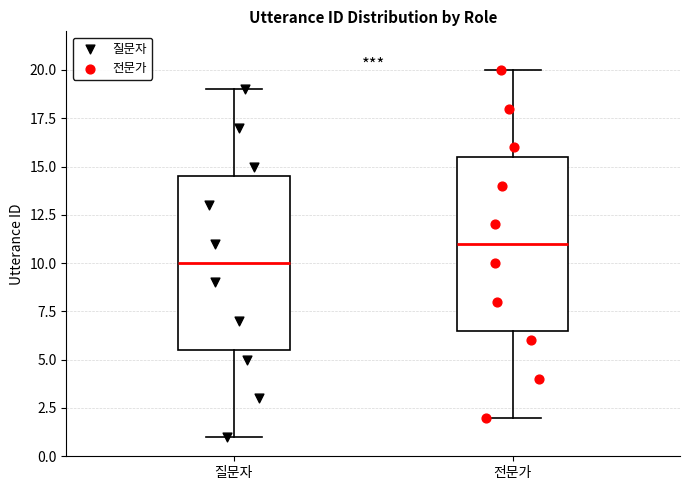

Reading left to right, transcribe this box plot: for each box, give where its median line is, the range the box spans, and where its two whiskers end, as read against the y-axis. The values are not printed on the chart, so give them approximately, as read against the axis.

질문자: median 10.0, box 5.5 to 14.5, whiskers 1.0 to 19.0
전문가: median 11.0, box 6.5 to 15.5, whiskers 2.0 to 20.0